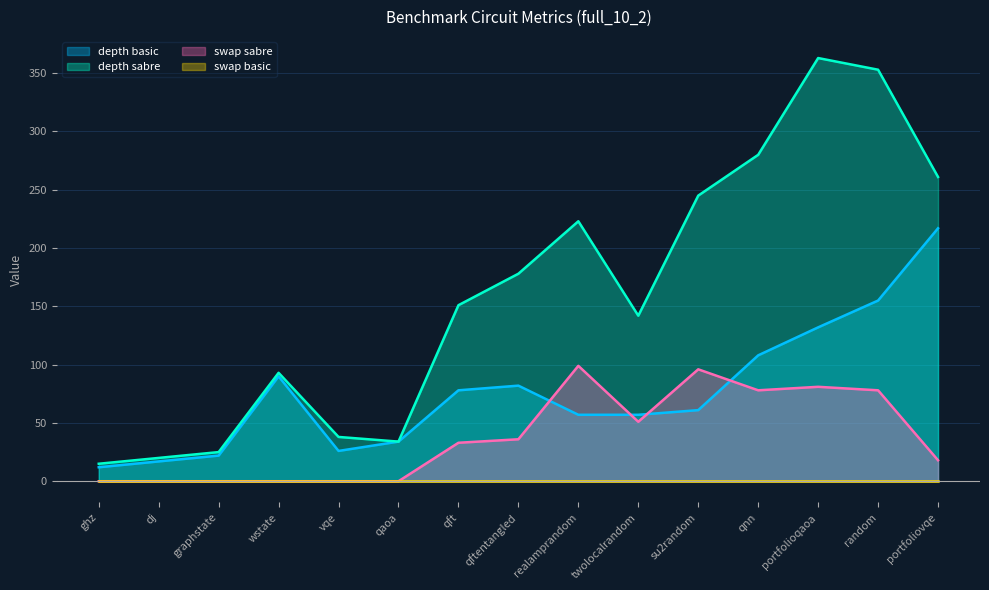

What is the spread (max minus min) of values at vqe?

38